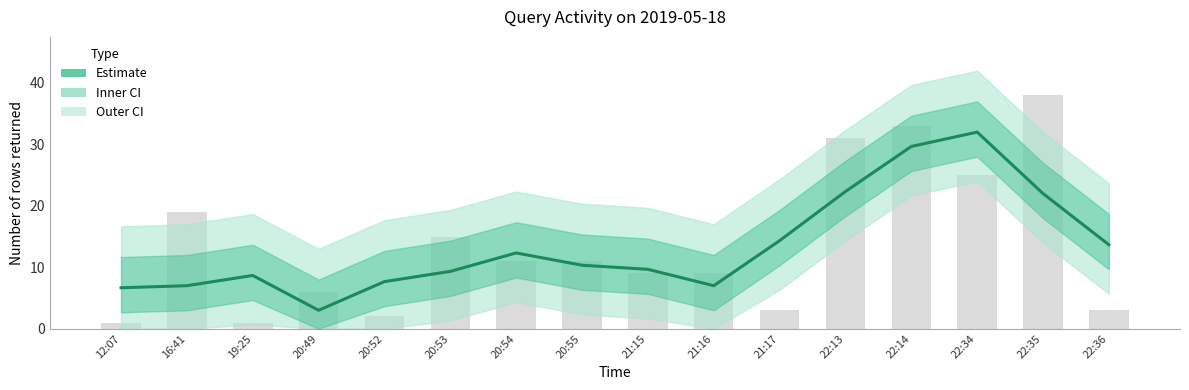

What is the minimum value shown in the chart?

3.0